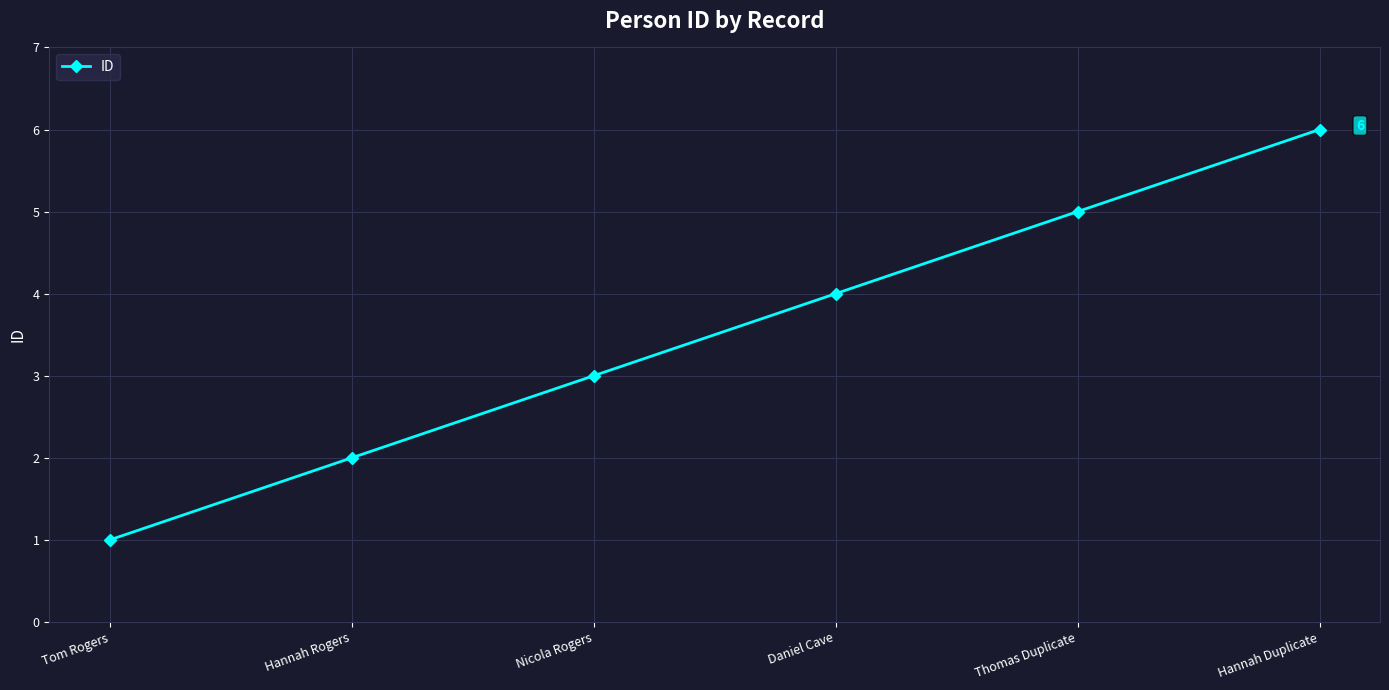

Count the values in the range 2 to 5.

4